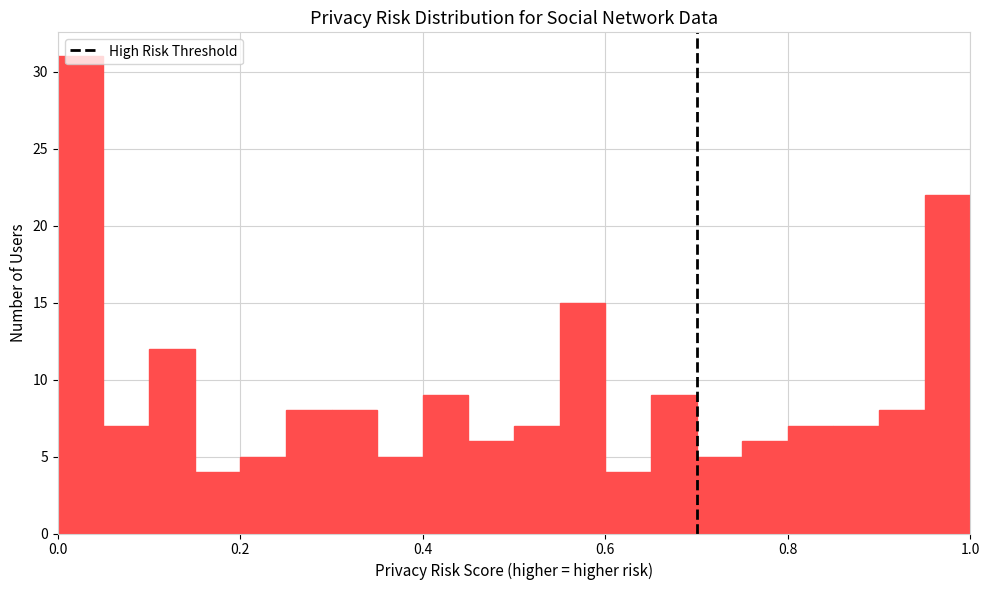

Read against the x-axis, roughly where is the centre of the tallest bar?

0.02